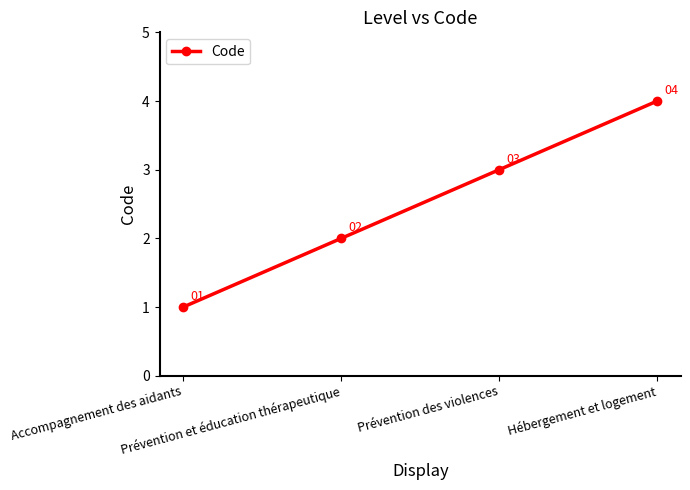

Rank the categories by value from highest to lowest.

Hébergement et logement, Prévention des violences, Prévention et éducation thérapeutique, Accompagnement des aidants